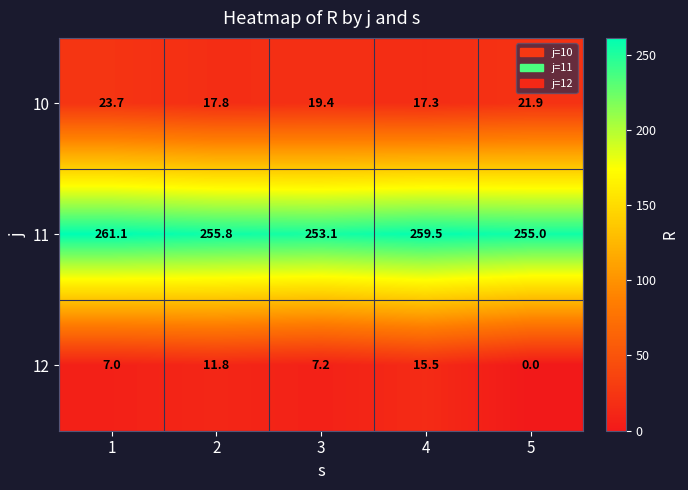

List the labels in order of 11 value, largest first.

1, 4, 2, 5, 3